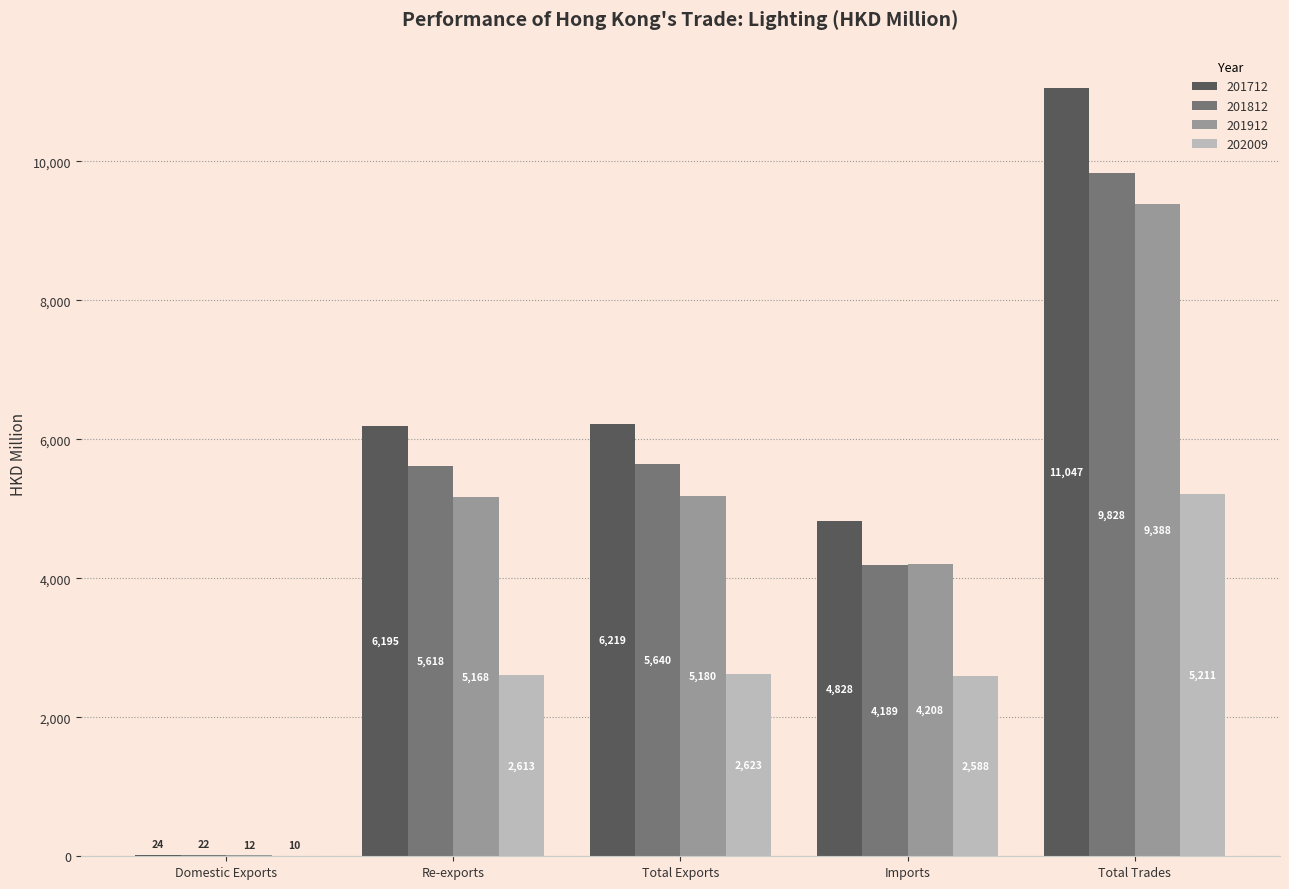

True or false: 201712 has a value of 4828.2 at Imports.

True